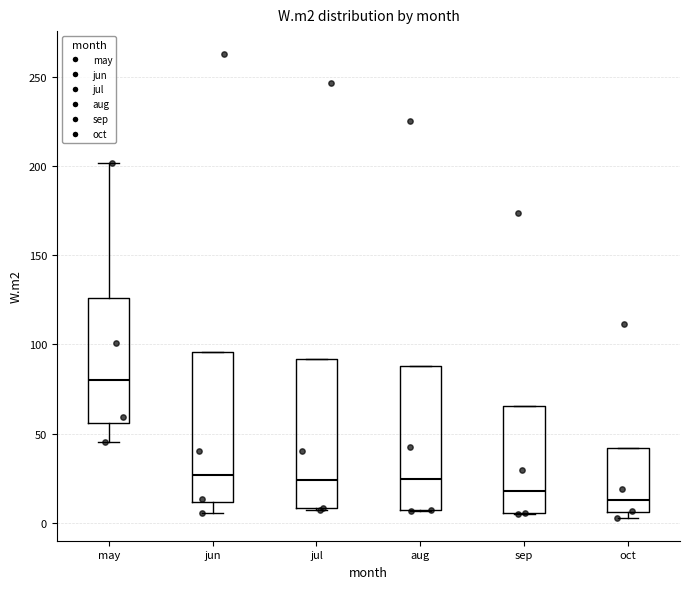

Reading left to right, read every box against the y-axis: the position of its median line, the range the box covers, and the ends of its whiskers. The values are not printed on the chart, so give them approximately, as read against the axis.

may: median 80, box 55 to 125, whiskers 45 to 200
jun: median 25, box 10 to 95, whiskers 5 to 95
jul: median 25, box 10 to 90, whiskers 5 to 90
aug: median 25, box 5 to 90, whiskers 5 to 90
sep: median 20, box 5 to 65, whiskers 5 to 65
oct: median 15, box 5 to 40, whiskers 5 (just below the box's lower edge) to 40